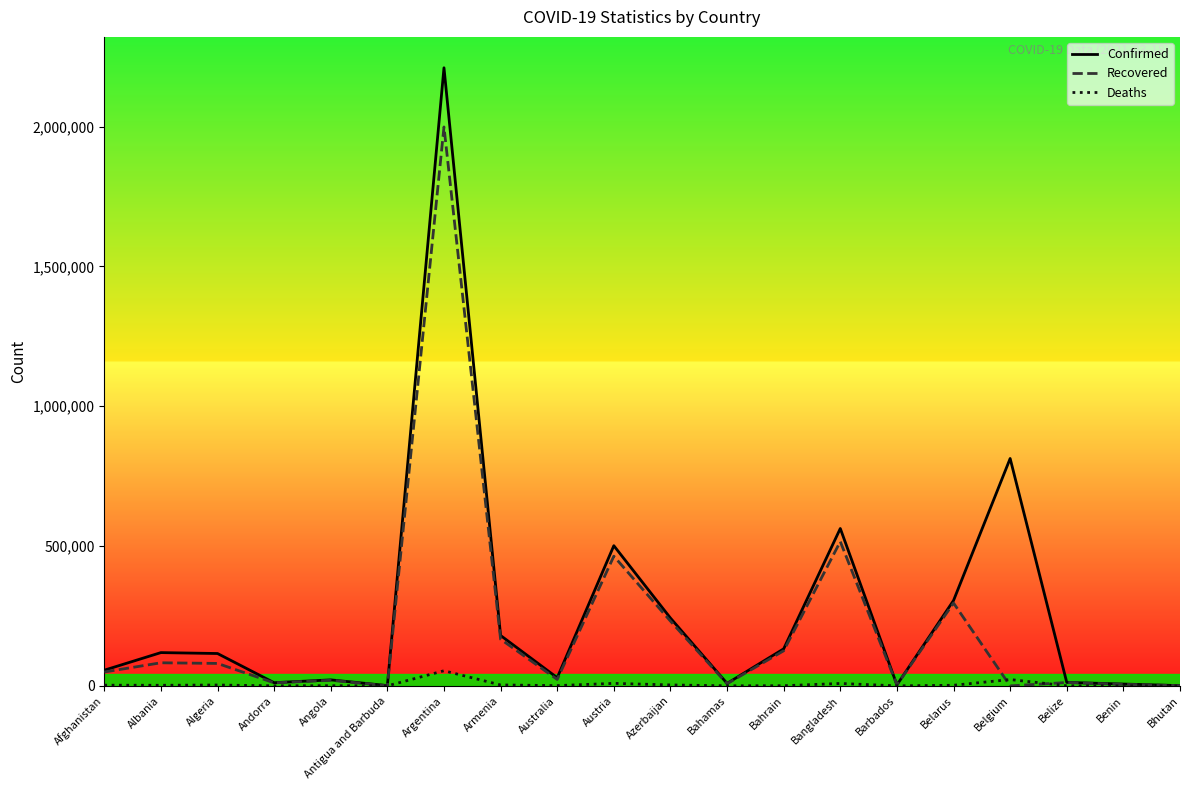

Rank the series by their average value, from lowest to highest.

Deaths, Recovered, Confirmed